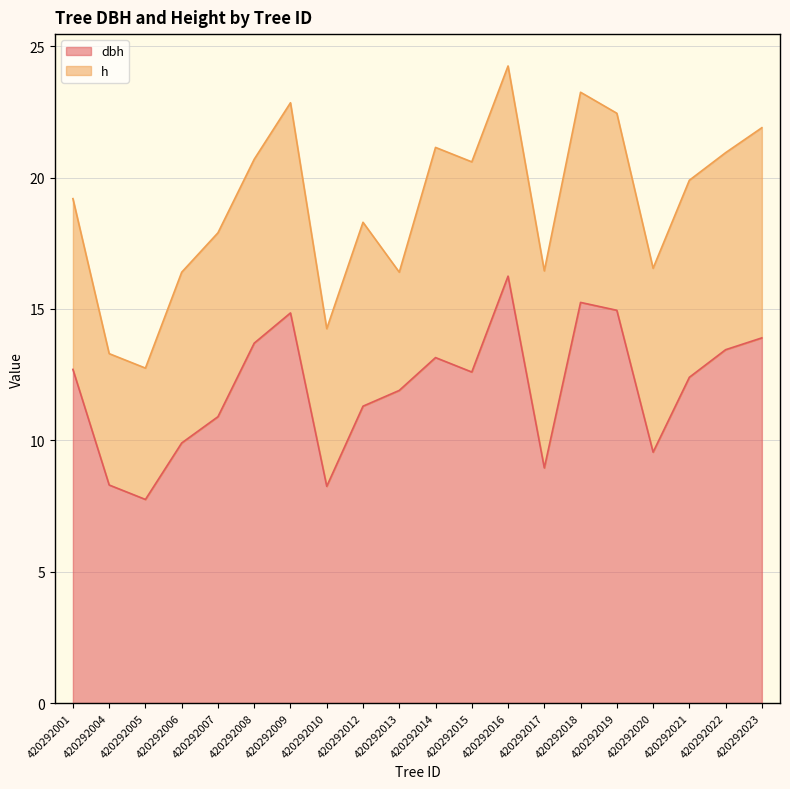

How many values are below 12?

9